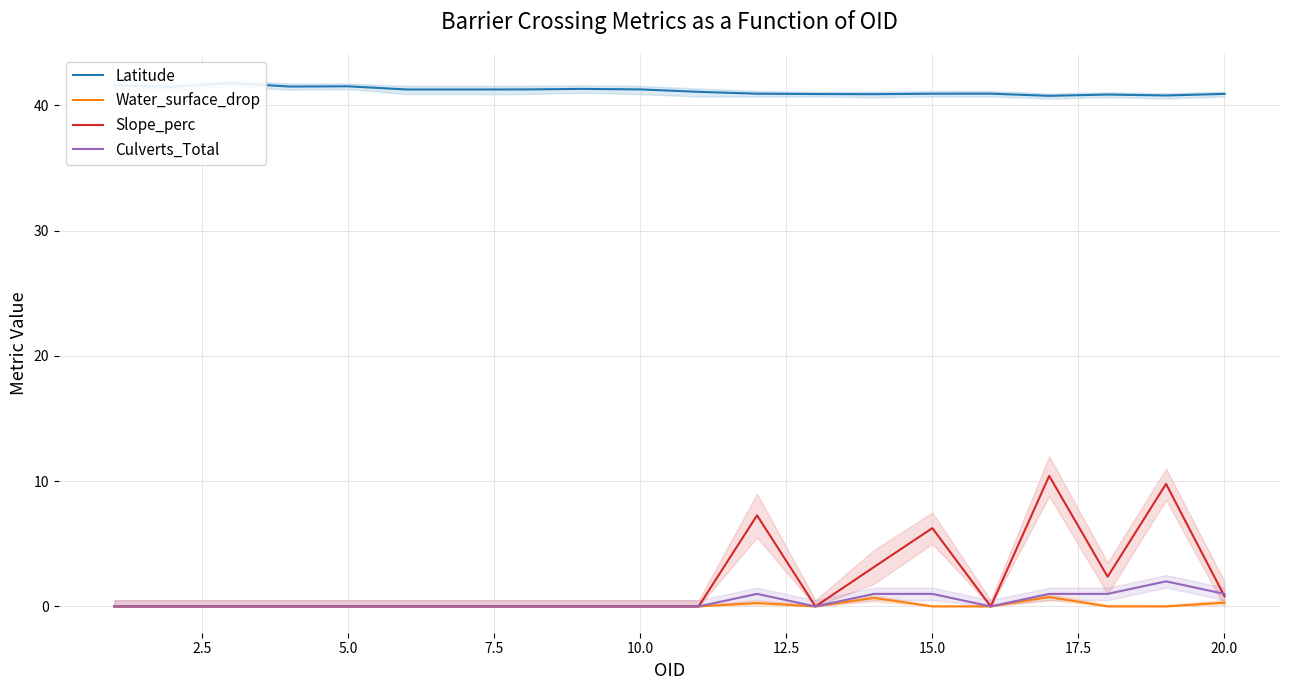

What is the maximum value for Slope_perc?

10.4